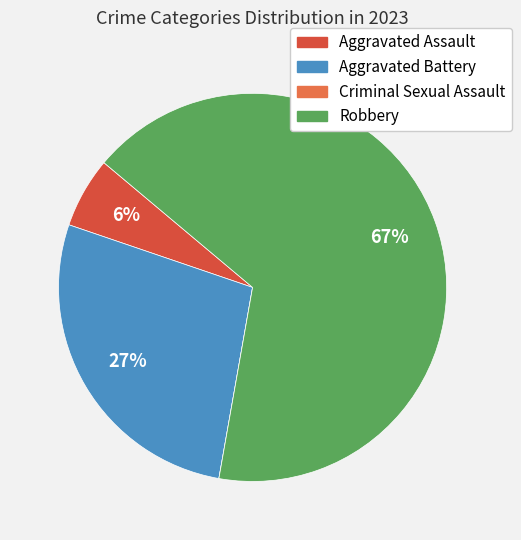

What percentage is the Robbery slice, to the nearest percent?

67%